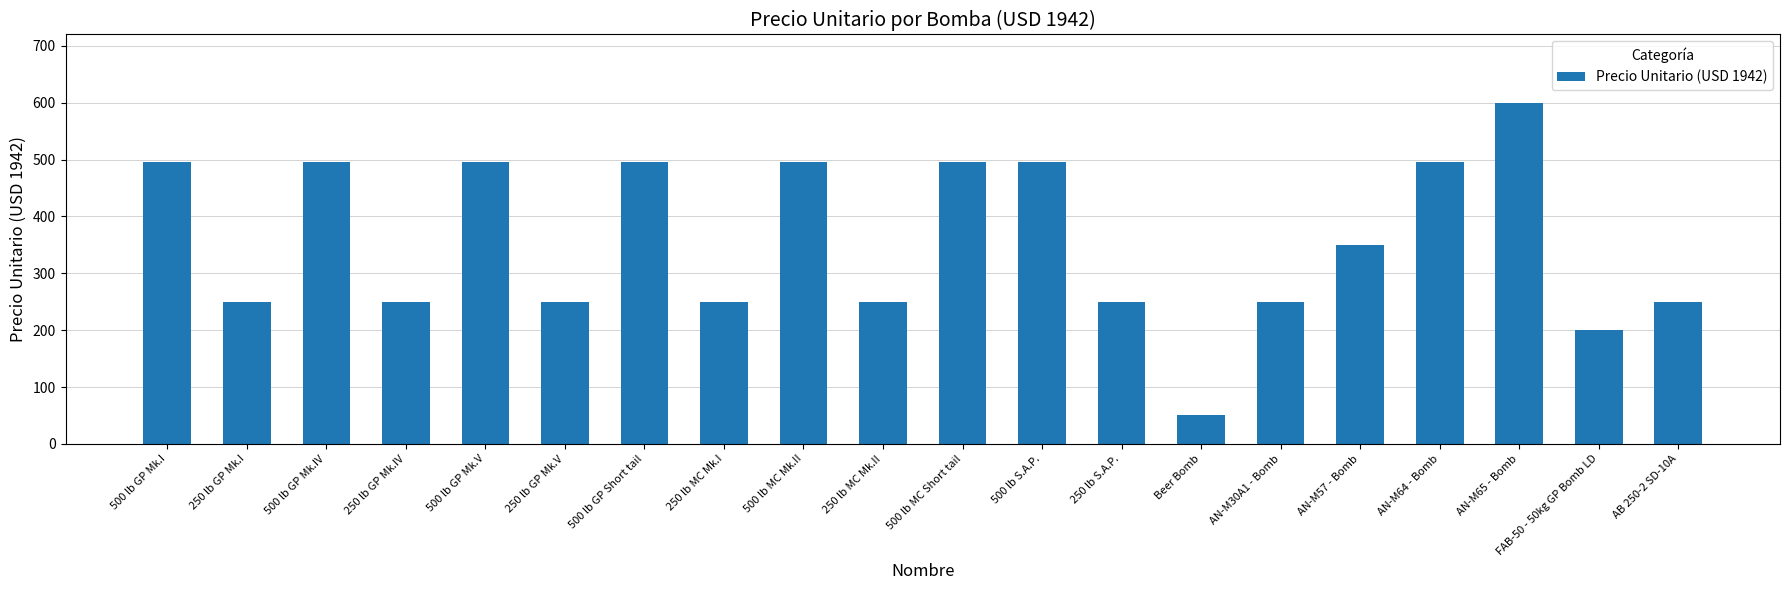

What is the change in value from 250 lb GP Mk.IV to 500 lb S.A.P.?

+245